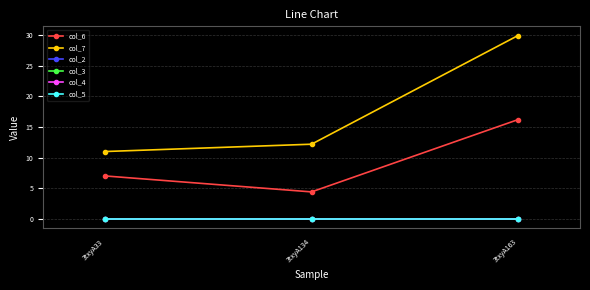

What is the total value across all series at 3txyA134?

16.7